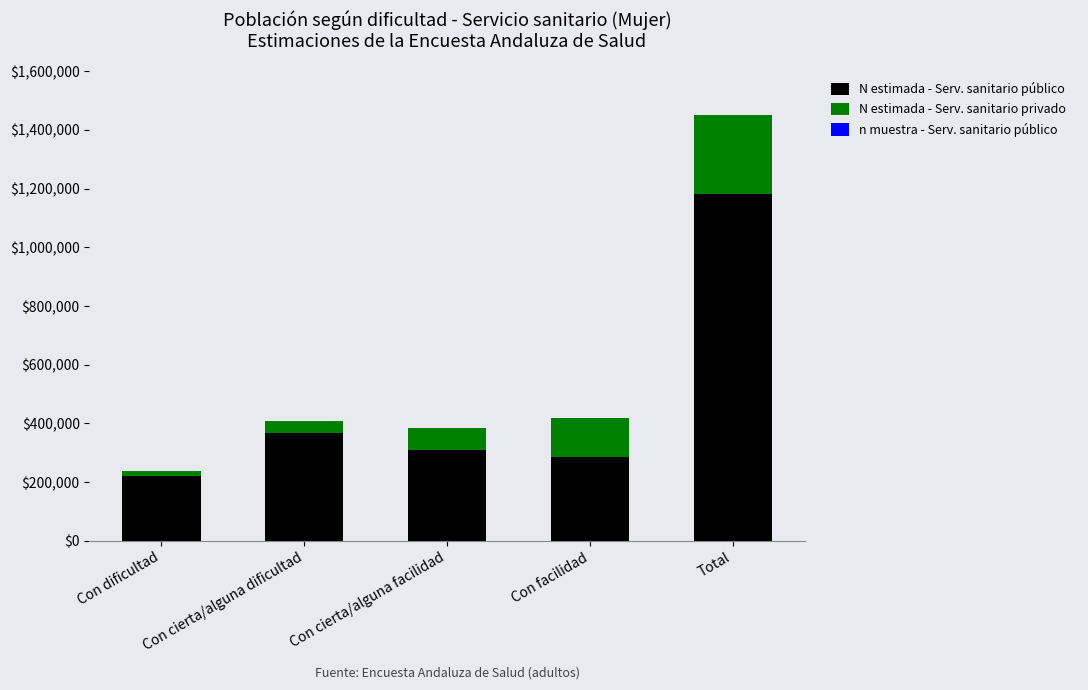

The N estimada - Serv. sanitario público series shows 1830650 at Total. True or false?

False